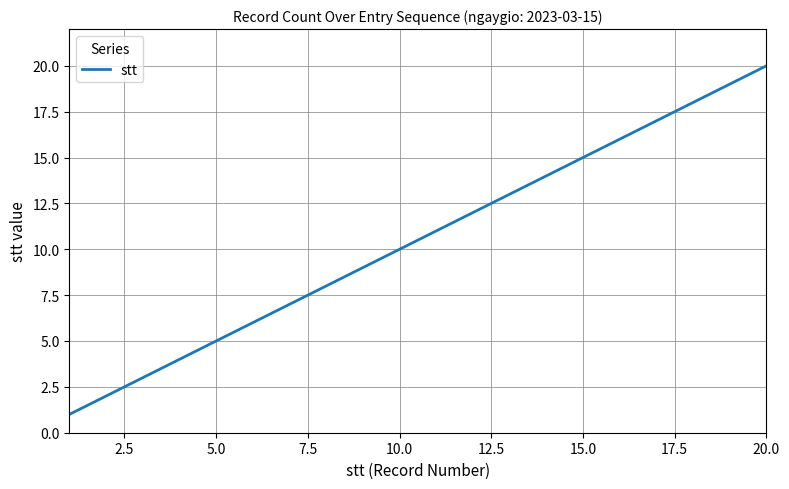

What is the maximum value shown in the chart?

20